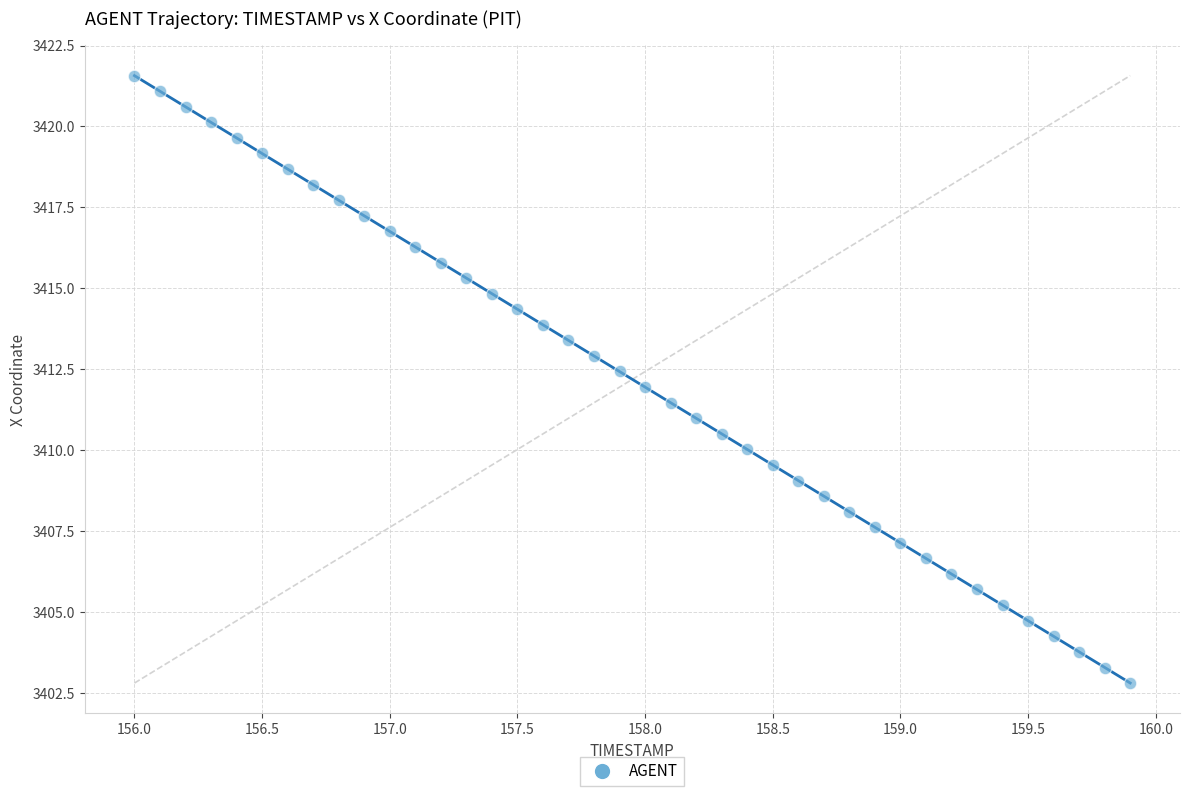

What is the range of X values (max minus min)?

3.9